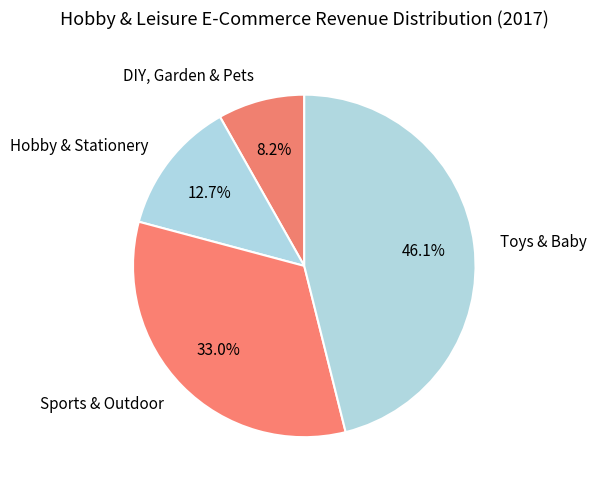

To the nearest percent, what is the difference between the DIY, Garden & Pets and Sports & Outdoor slice percentages?

25%